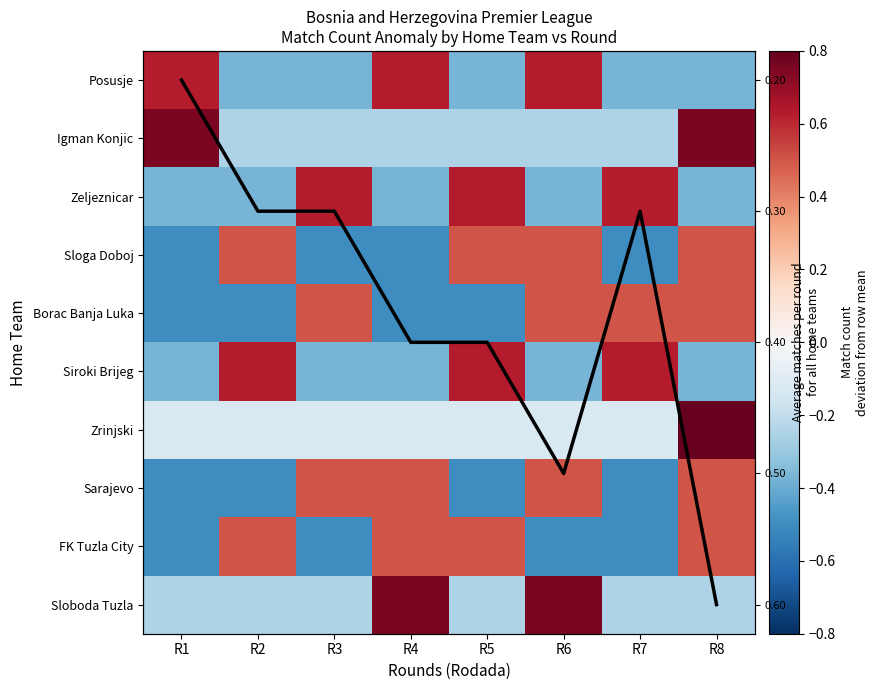

Which category has the highest value across all series?

R8